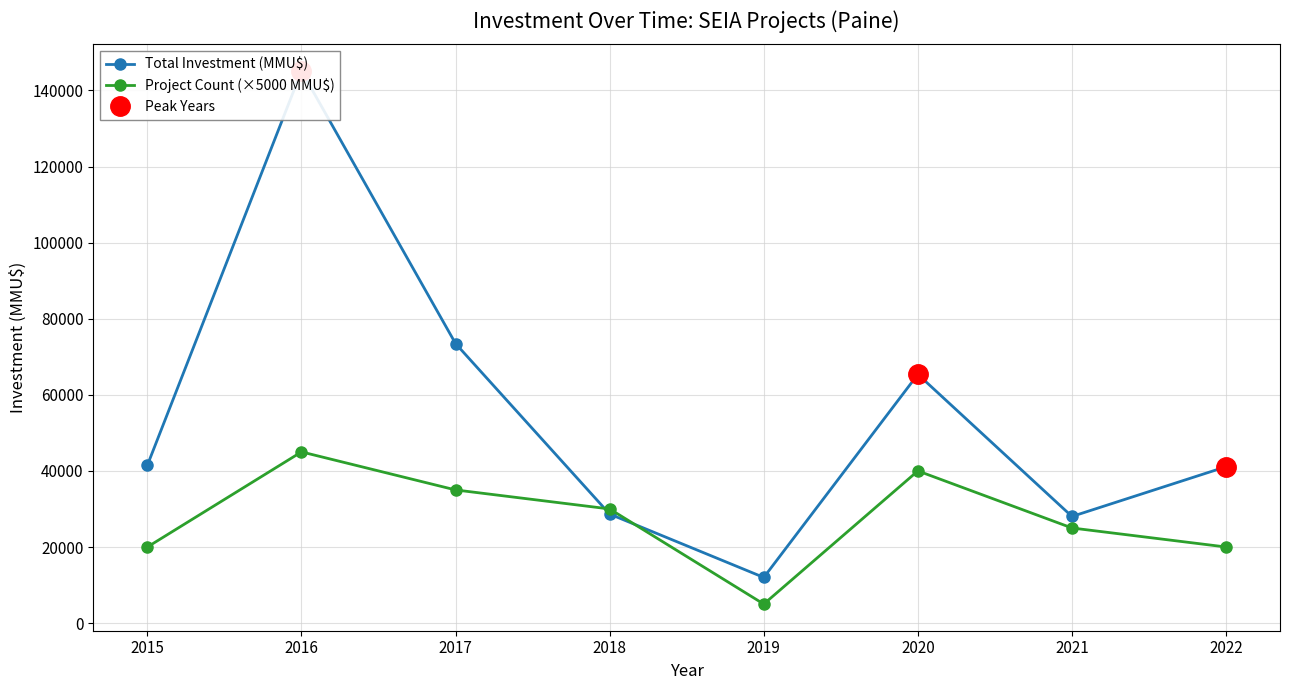

Reading right to left, list all the values displayed in this chart.

Total Investment (MMU$): 2022=41102	2021=28029	2020=65389	2019=12000	2018=28654	2017=73472	2016=145134	2015=41500
Project Count (×5000 MMU$): 2022=20000	2021=25000	2020=40000	2019=5000	2018=30000	2017=35000	2016=45000	2015=20000